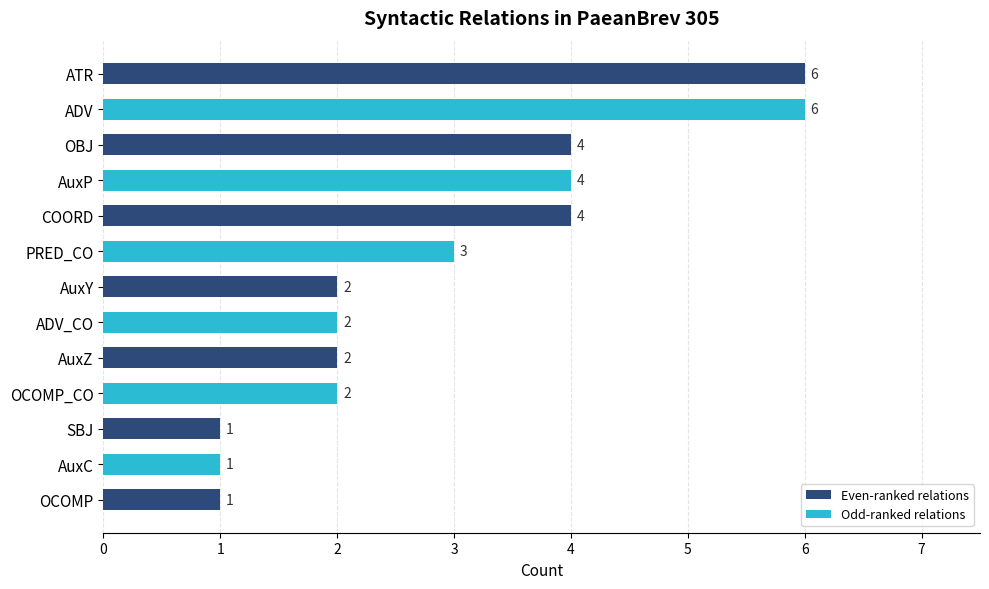

What is the greatest value displayed?

6